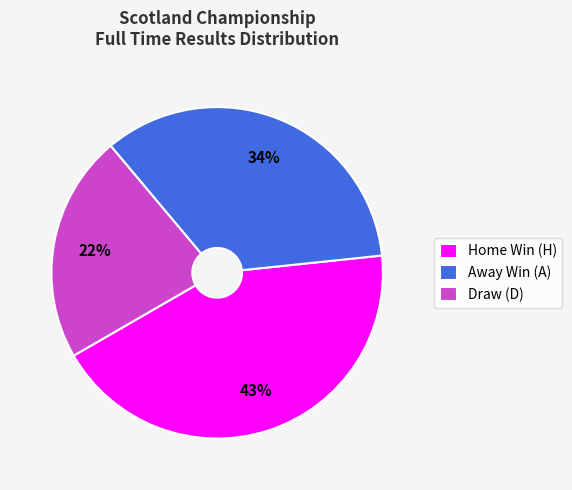

Is there a majority slice in this chart?

No